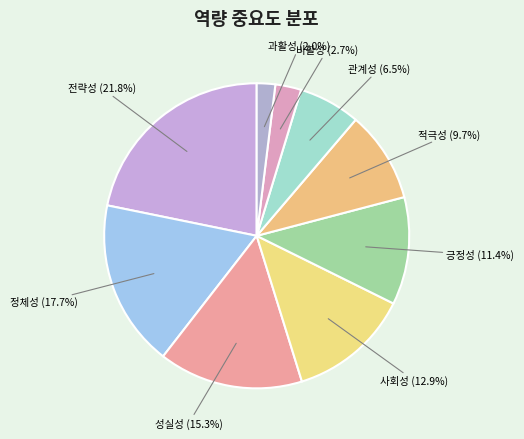

Does 긍정성 account for over 50% of the chart?

No